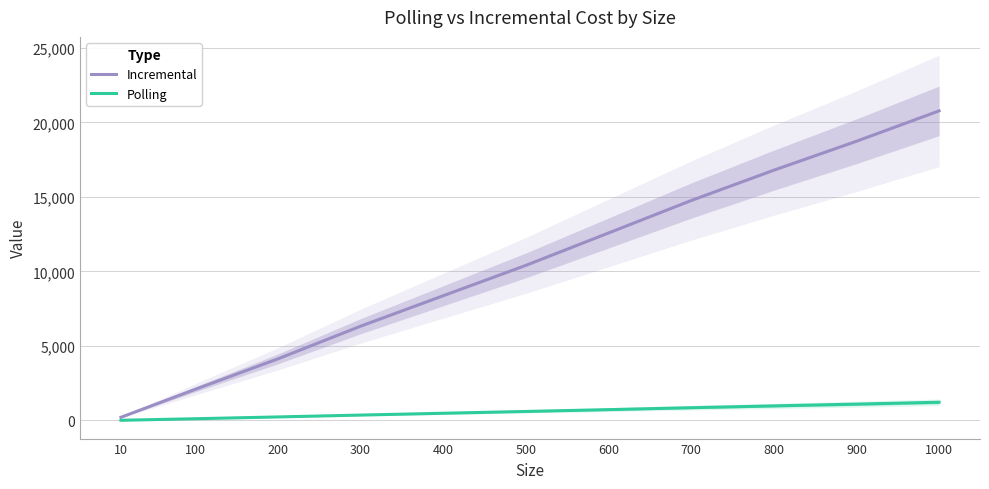

What is the spread (max minus min) of values at 600?

11850.7